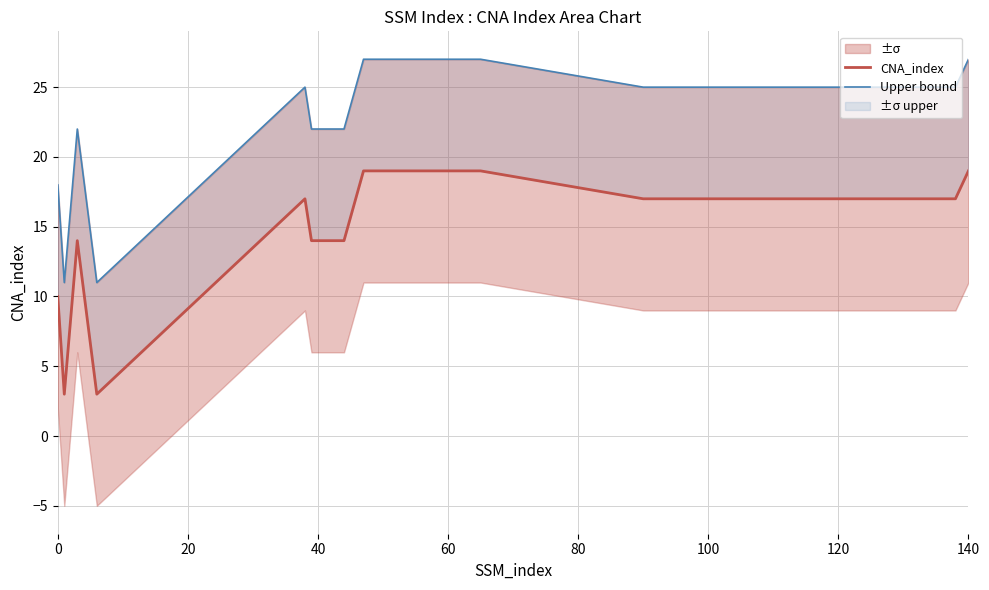

True or false: Upper bound has a value of 10 at 9.

False